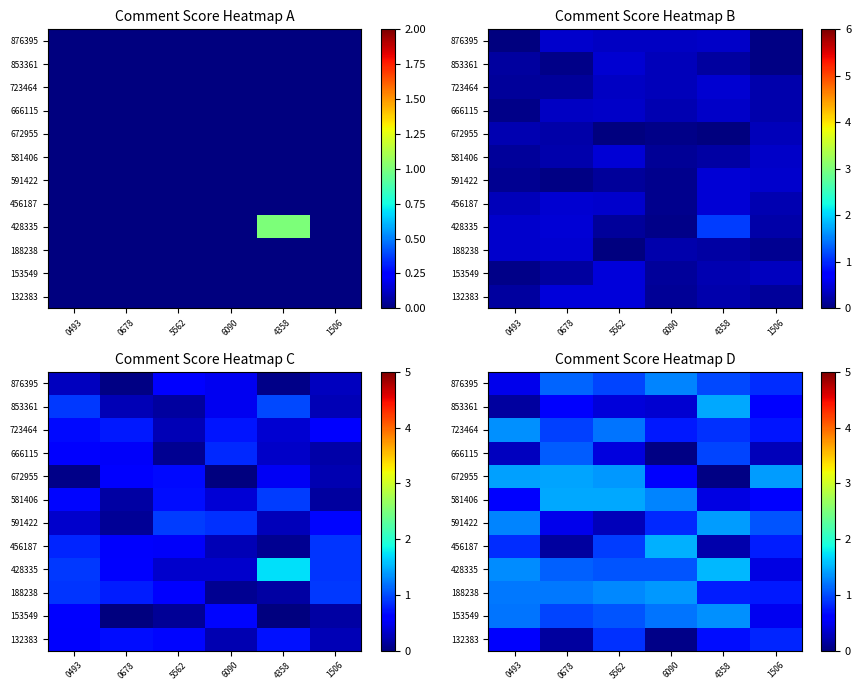

Rank the series at 0493 from lowest to highest value.

853361, 666115, 876395, 132383, 581406, 456187, 153549, 188238, 591422, 428335, 723464, 672955